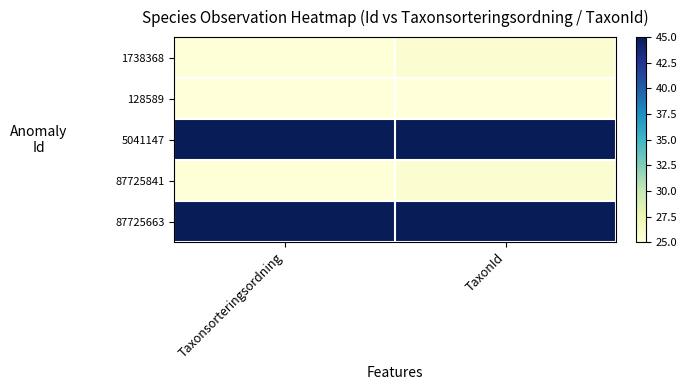

Which series has the largest range (max minus min)?

1738368